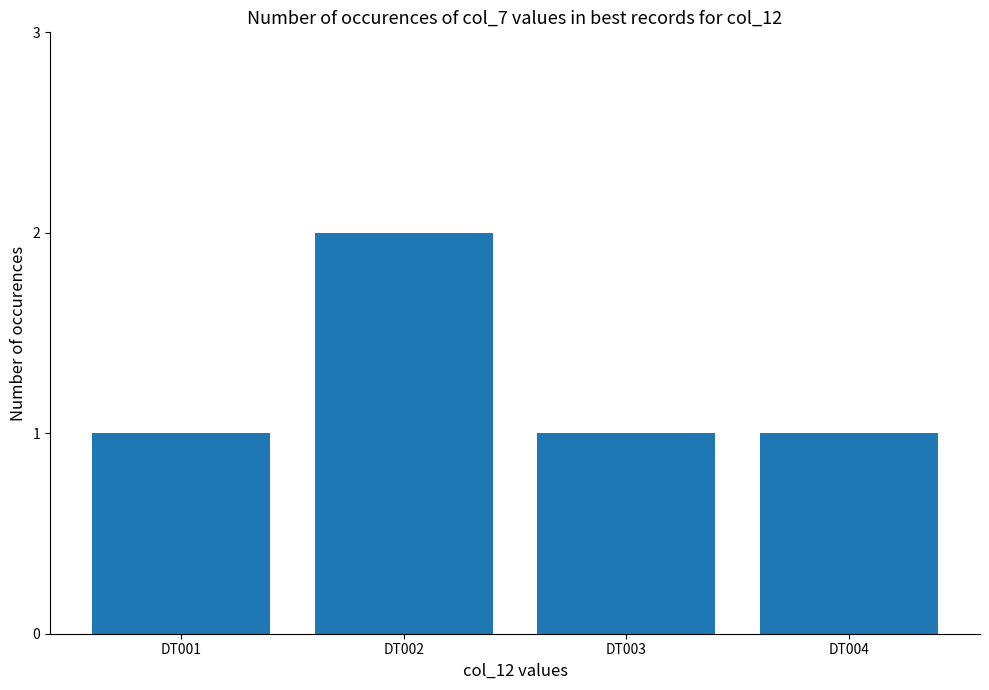

How many bars are there in total?

4